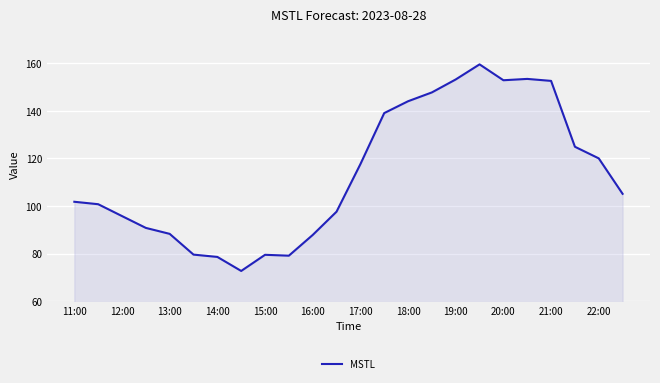

What is the smallest value displayed?

72.7